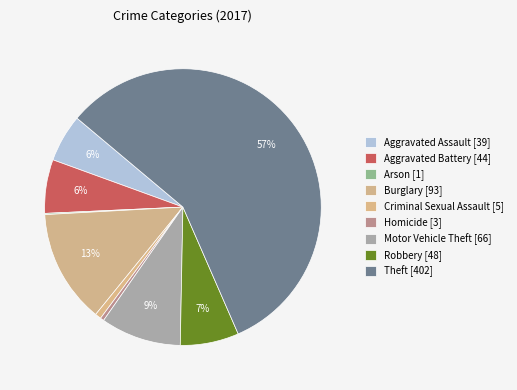

What is the total percentage of Motor Vehicle Theft and Aggravated Battery?

15.7%